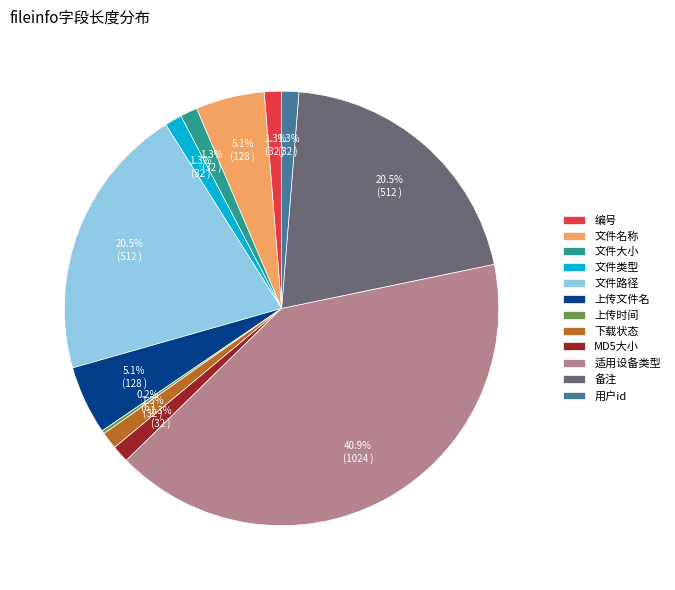

Is there a majority slice in this chart?

No